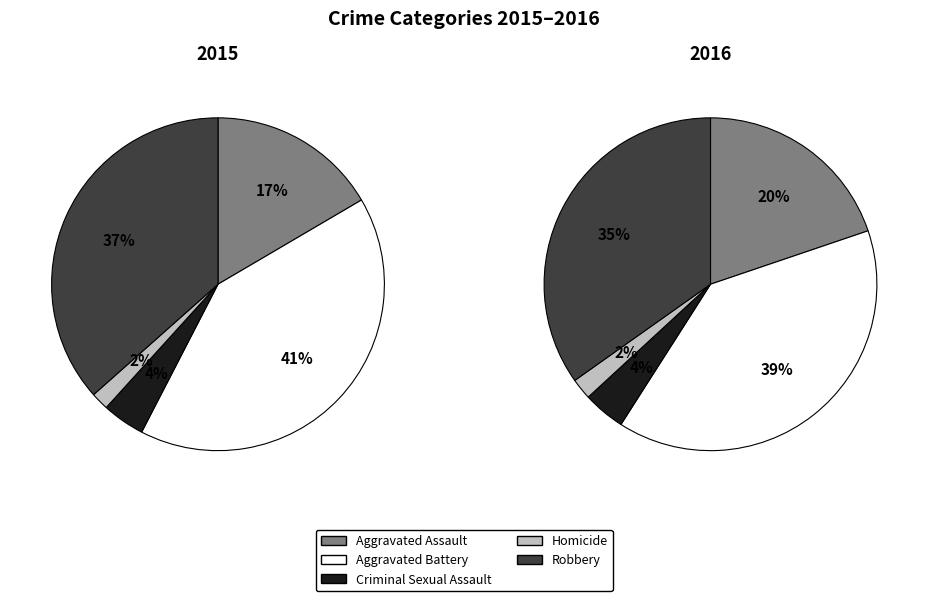

True or false: Homicide accounts for 2% of the total.

True